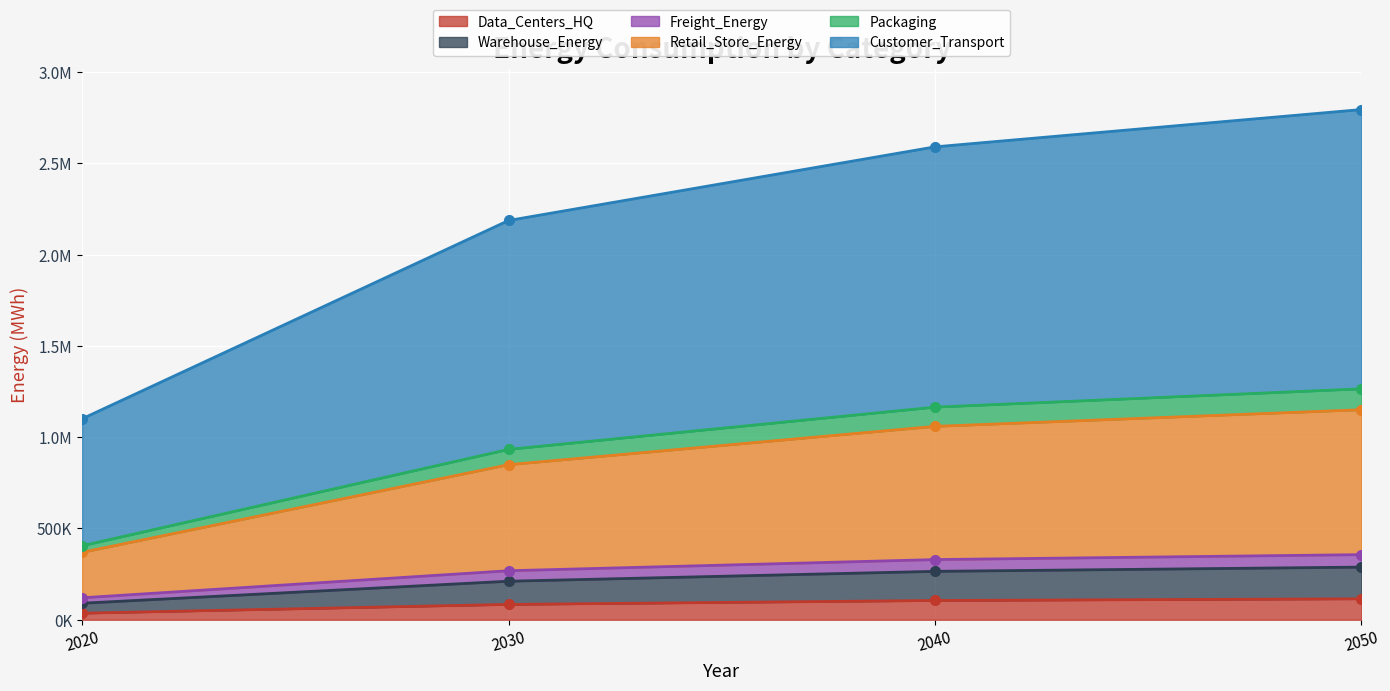

Is the value of Warehouse_Energy at 2040 greater than the value of Customer_Transport at 2050?

No